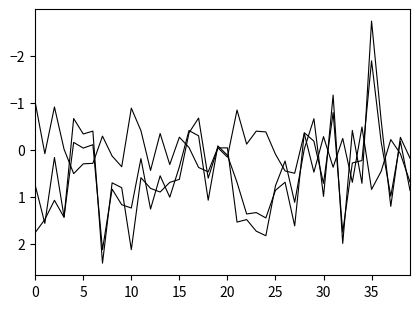

Does the chart have visible grid lines?

No